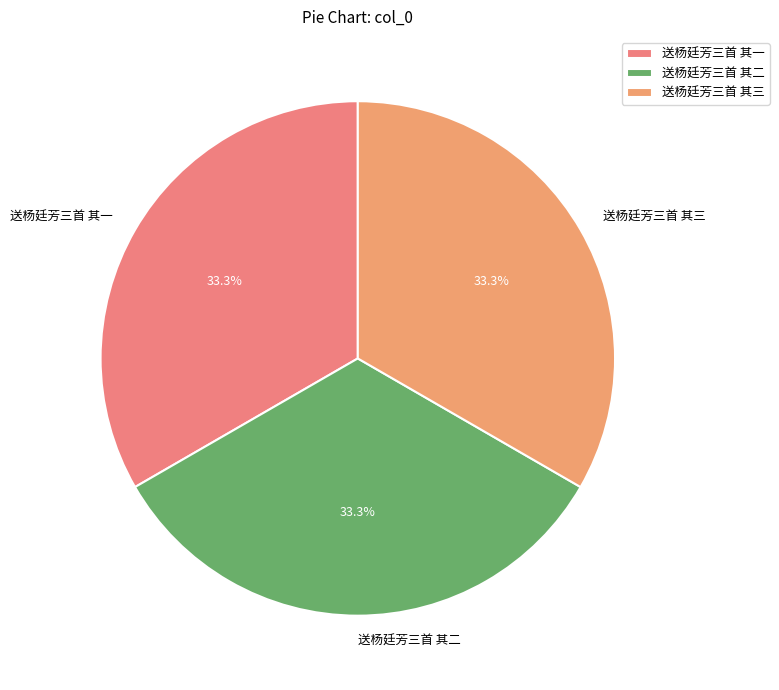

True or false: 送杨廷芳三首 其三 accounts for 19% of the total.

False